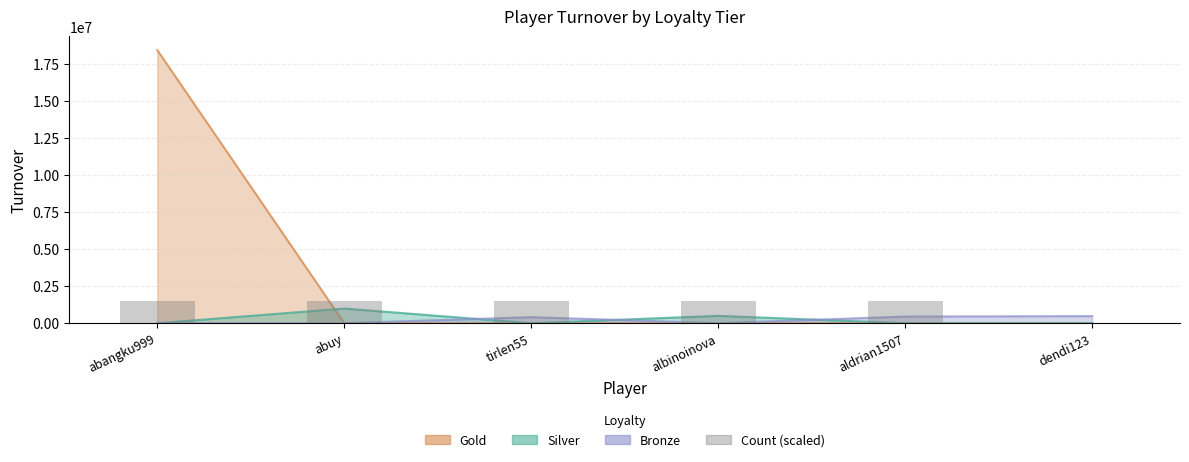

Reading left to right, extract all data points from this chart.

1477780	1477780	1477780	1477780	1477780	0